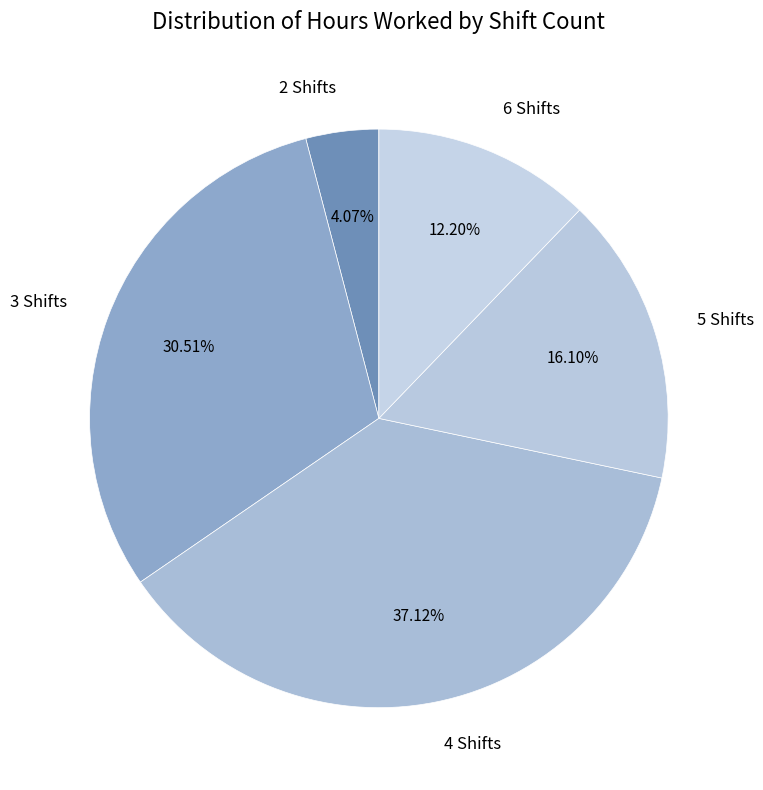

Do 5 Shifts and 6 Shifts together represent more than half of the pie?

No